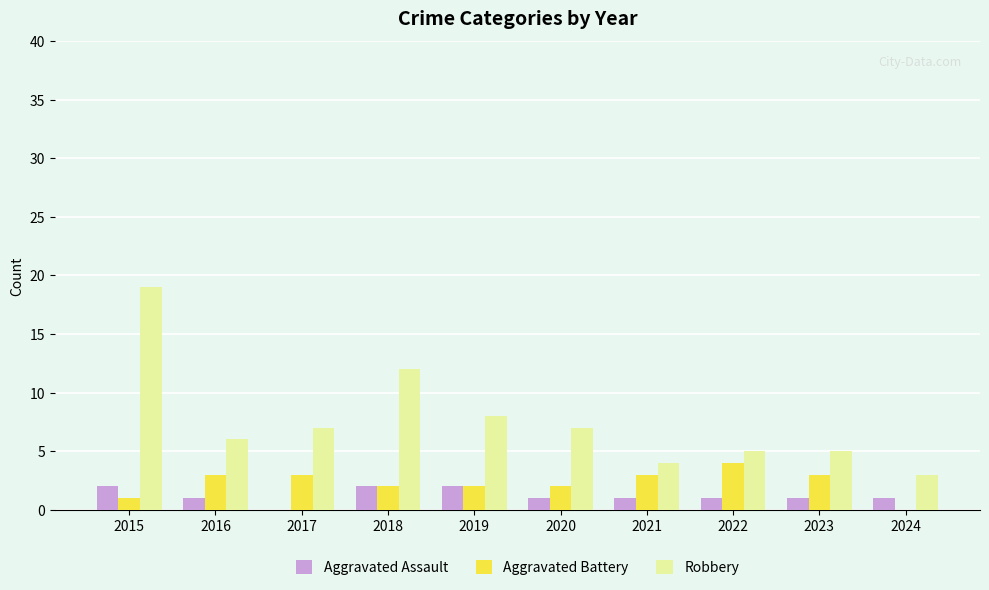

At which label is Robbery closest to 11?

2018